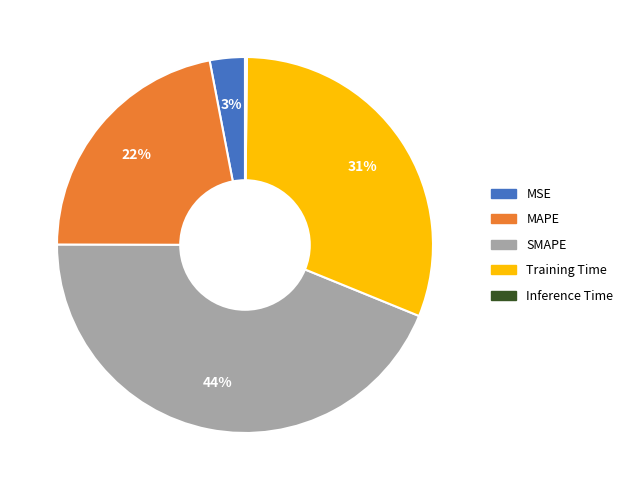

Does Training Time represent more than half of the total?

No